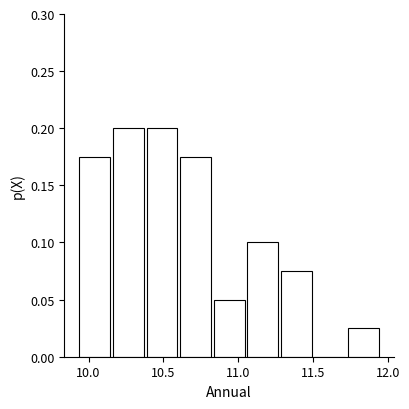

Reading left to right, transcribe this chart: for each bar, give the range it covers on the x-axis and its height. Neither the bar edges nor the heights are printed on the chart, so give them approximately, as read against the axes.

9.95 to 10.15: 0.175
10.15 to 10.40: 0.200
10.40 to 10.60: 0.200
10.60 to 10.85: 0.175
10.85 to 11.05: 0.050
11.05 to 11.30: 0.100
11.30 to 11.50: 0.075
11.50 to 11.75: 0
11.75 to 11.95: 0.025